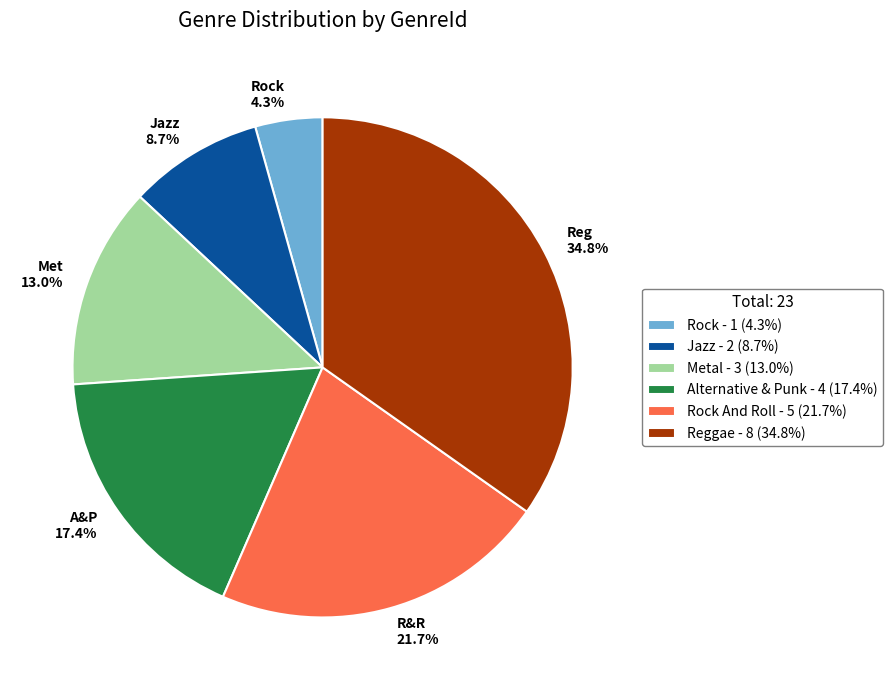

Does any single category account for the majority?

No